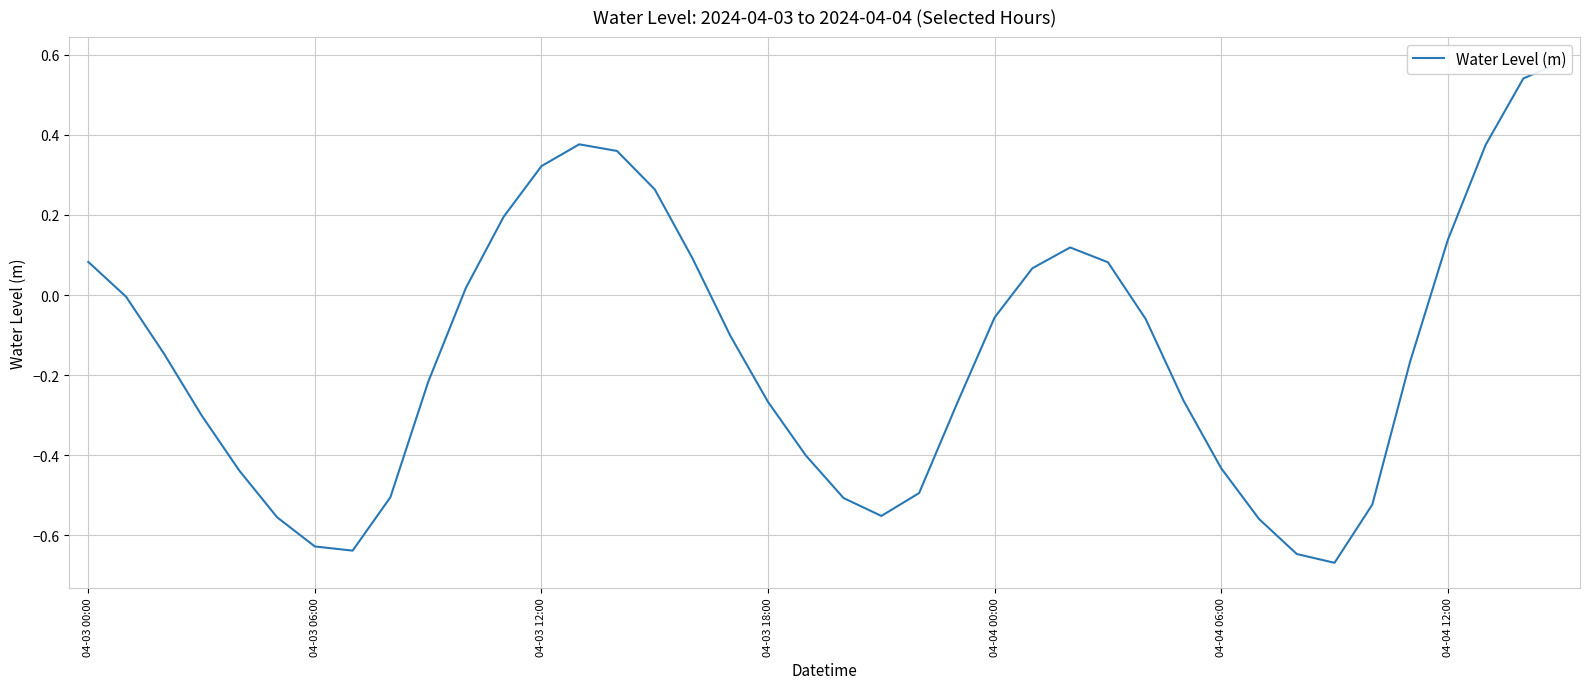

What is the approximate value at 15?

0.3